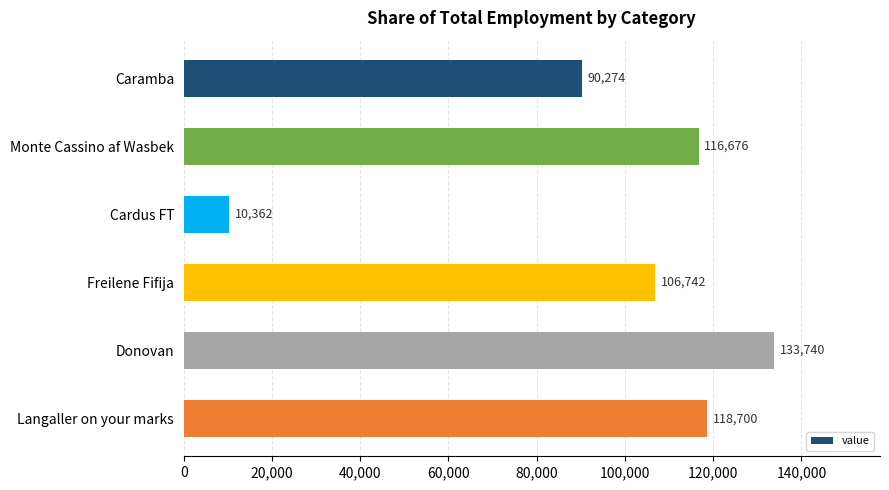

Rank the categories by value from lowest to highest.

Cardus FT, Caramba, Freilene Fifija, Monte Cassino af Wasbek, Langaller on your marks, Donovan